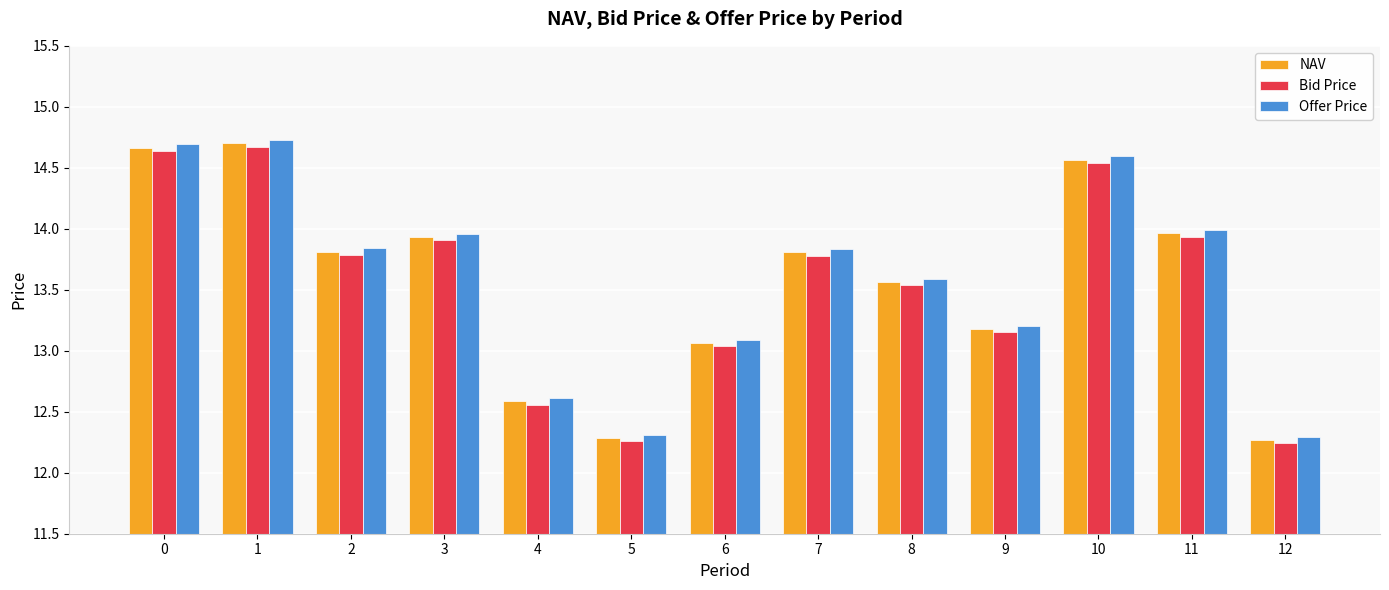

What is the greatest value displayed?

14.7